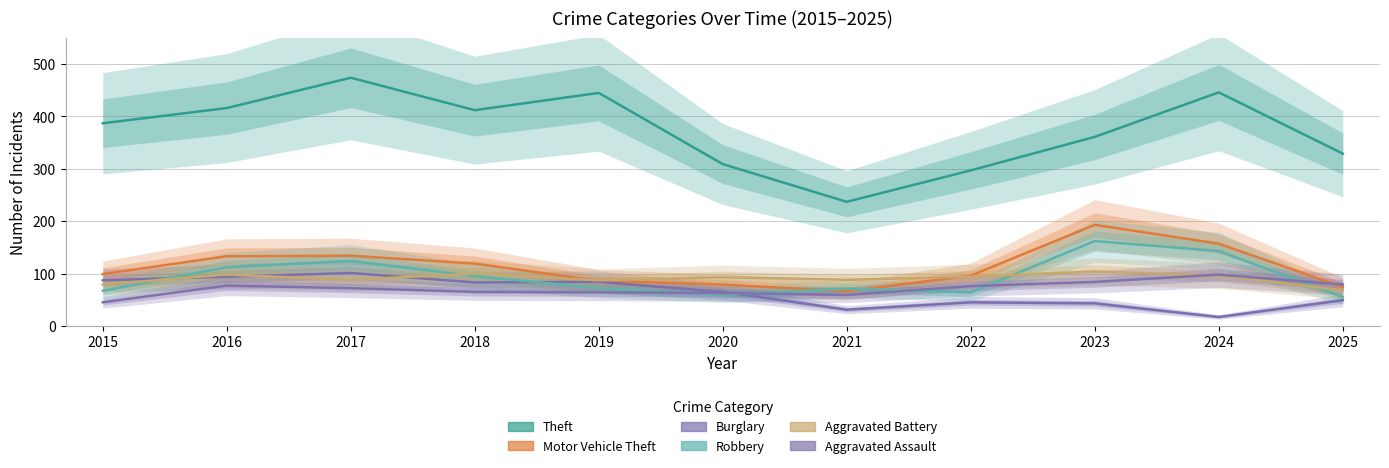

The value of Burglary at 2015 is 87. True or false?

True